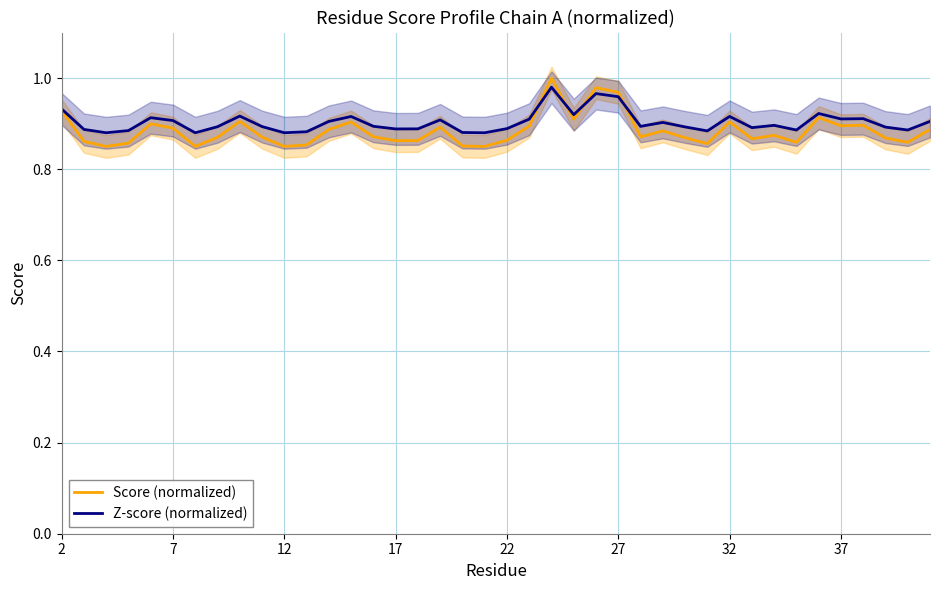

List the series in order of their peak value, highest first.

Score (normalized), Z-score (normalized)